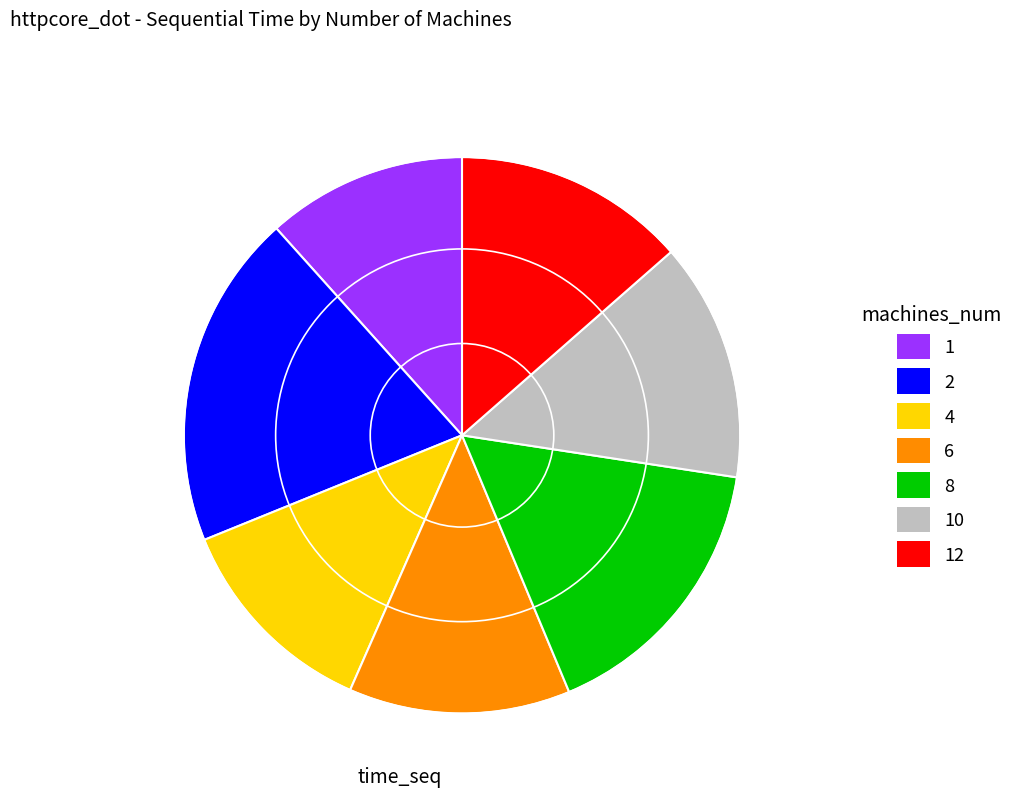

Is the sum of 2 and 8 greater than half?

No